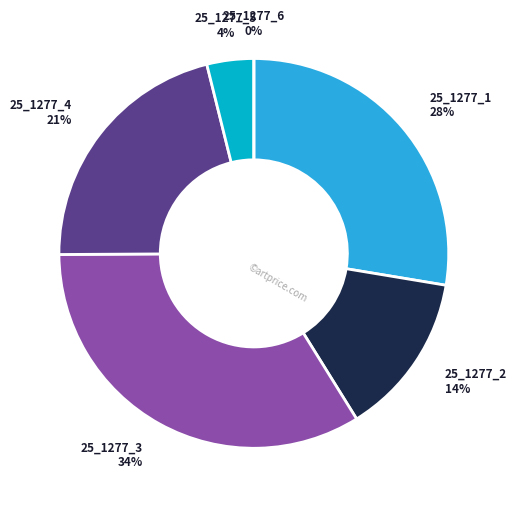

To the nearest percent, what percentage of the pie is 25_1277_2_IFN2?

14%